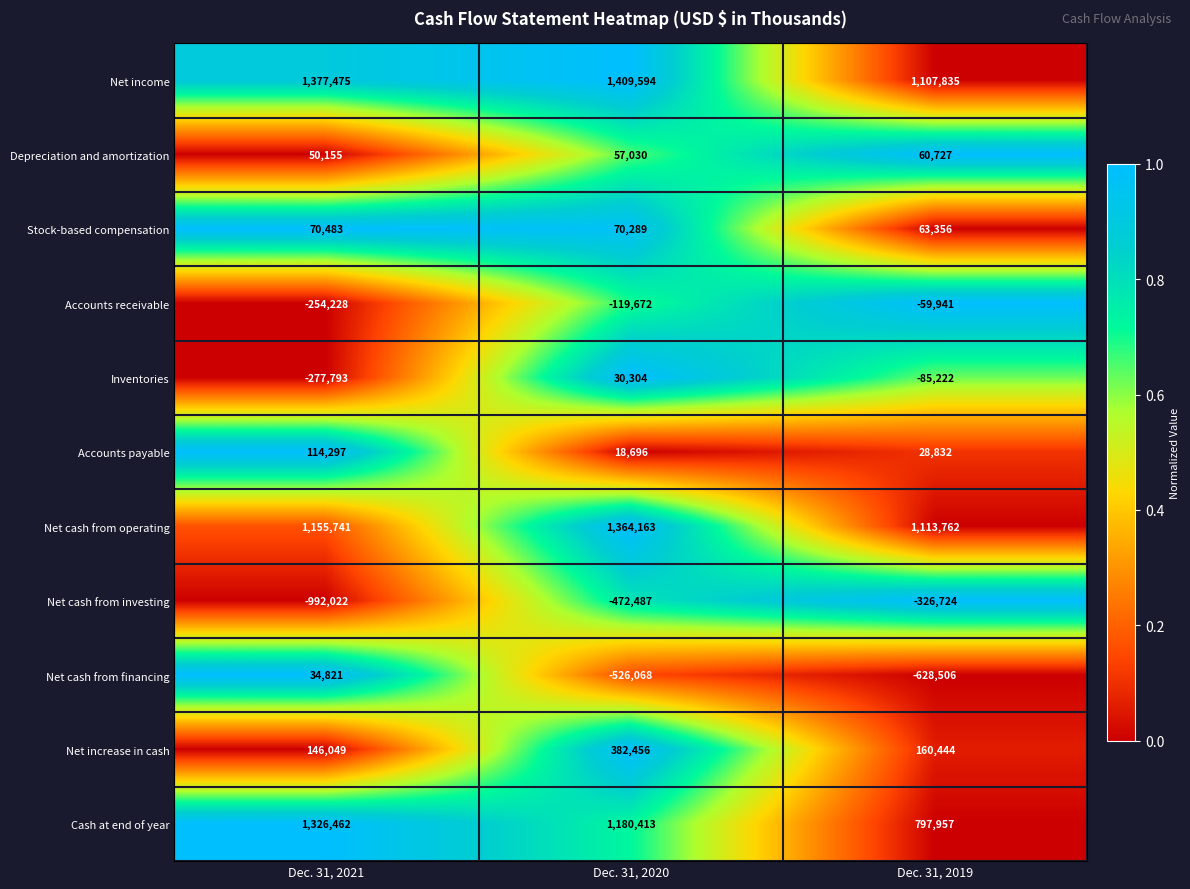

What is the maximum value shown in the chart?

1409594